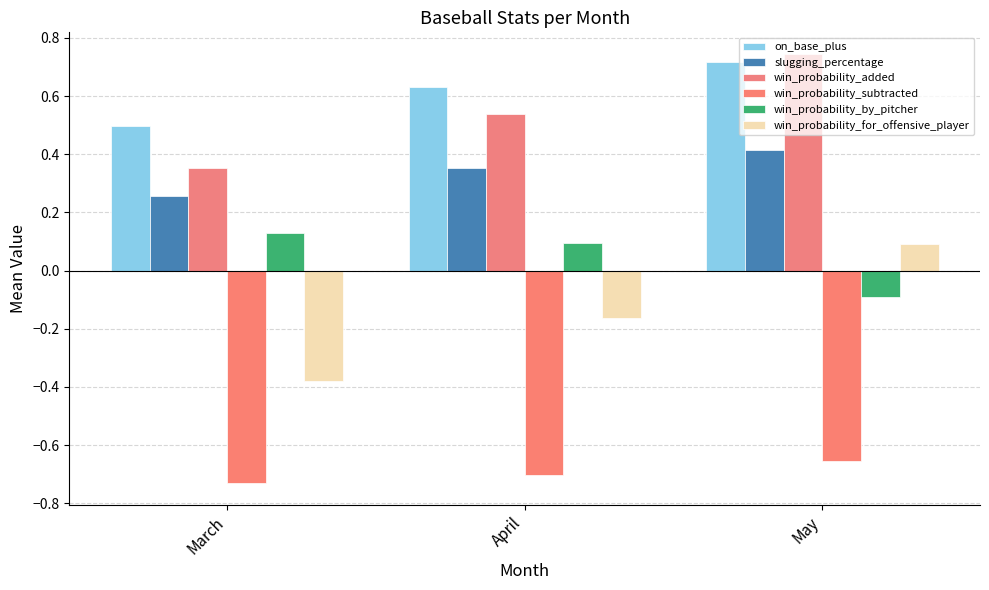

Is the value of slugging_percentage at April greater than the value of win_probability_for_offensive_player at March?

Yes